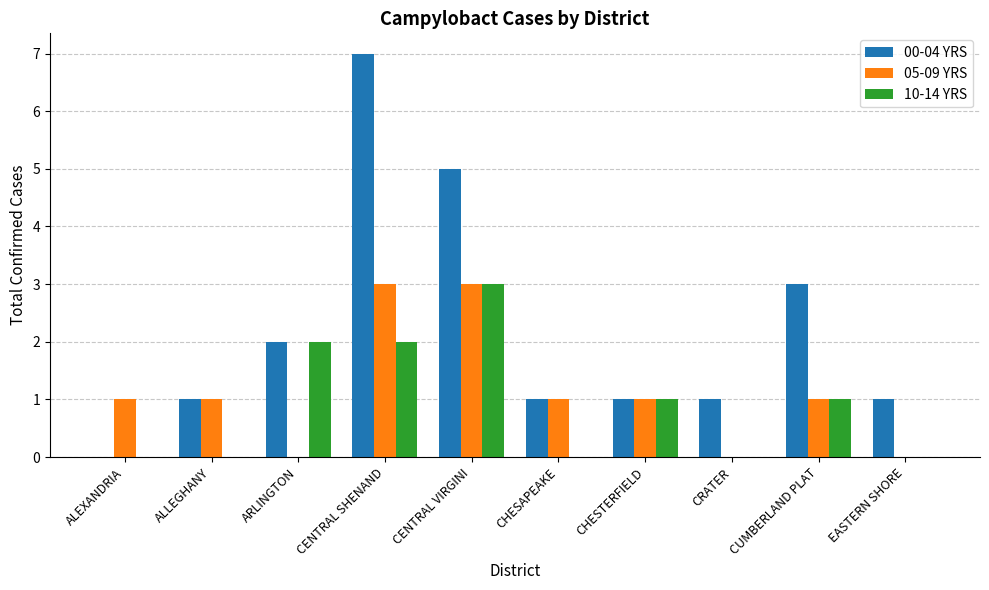

What is the sum of all 10-14 YRS values?

9